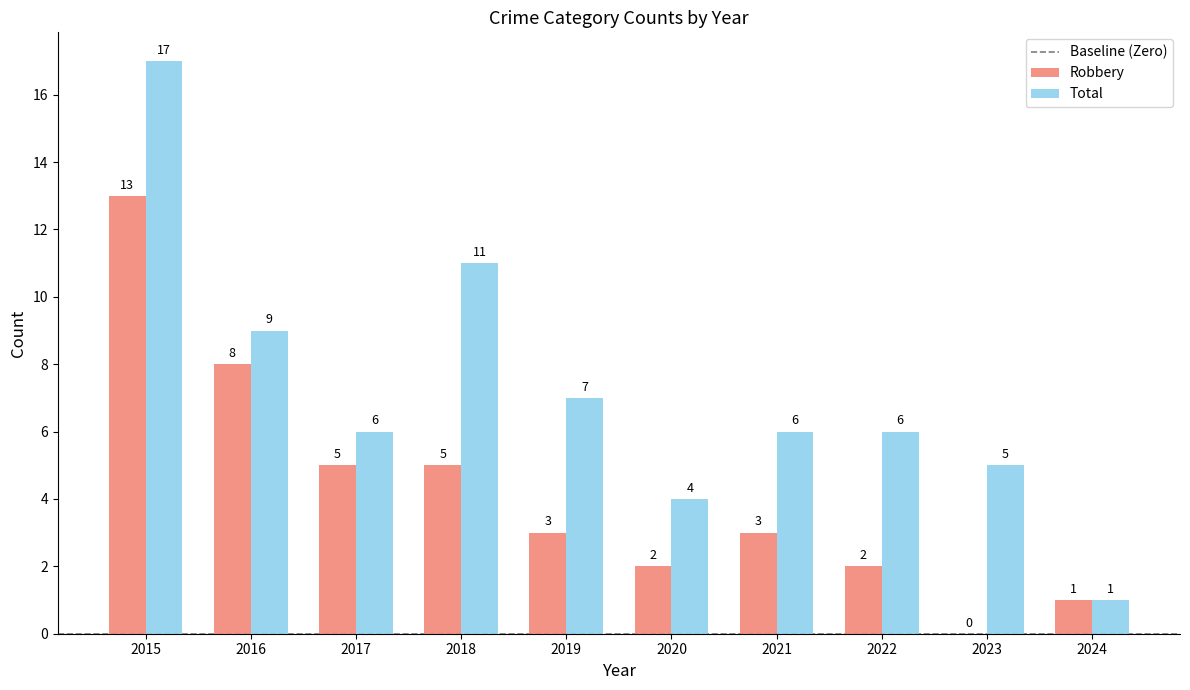

What is the average value of the Robbery series?

4